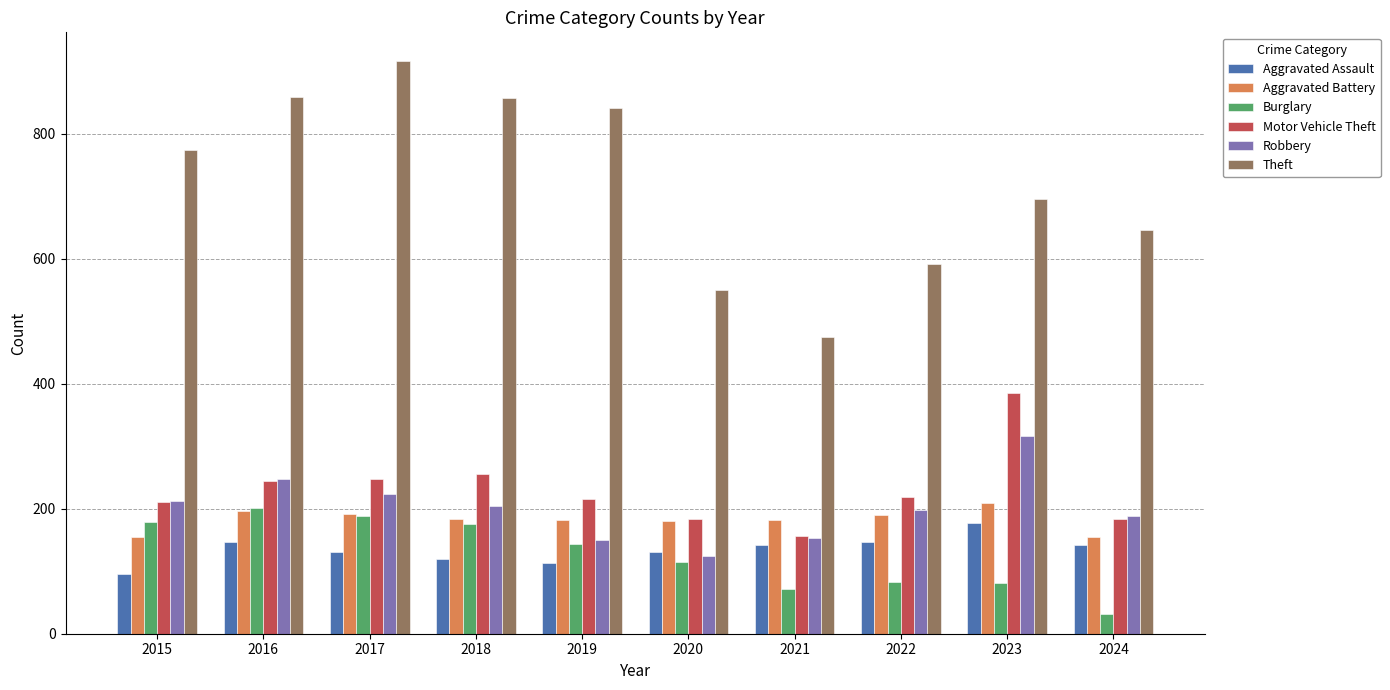

At which label does Robbery first exceed 204?

2015